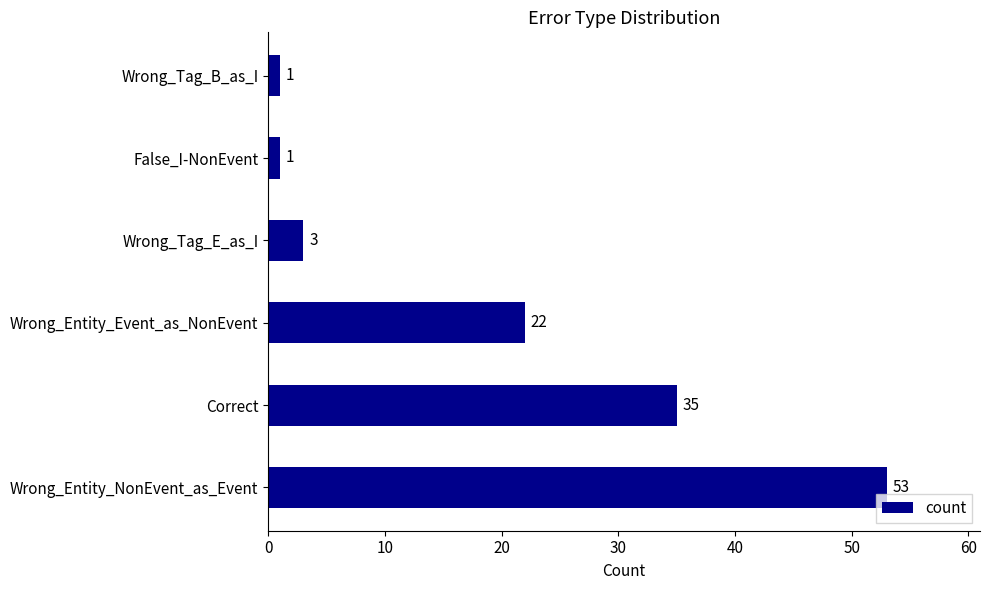

Approximately how many times larger is the value at Wrong_Tag_E_as_I compared to Wrong_Tag_B_as_I?

3.0